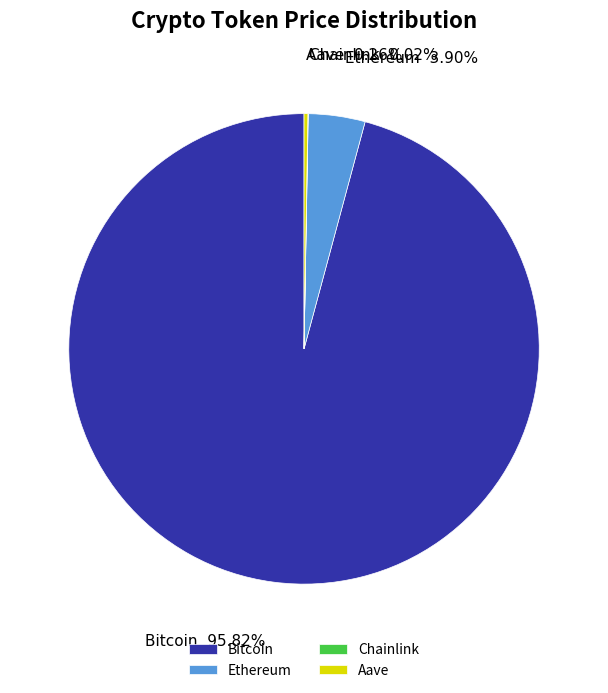

Approximately how many times larger is the value at Bitcoin compared to Ethereum?

24.6